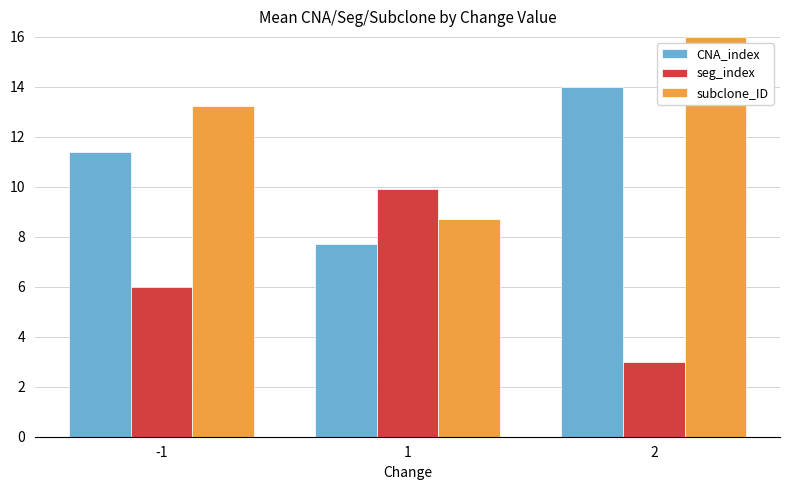

Where is CNA_index nearest to the value 10?

-1